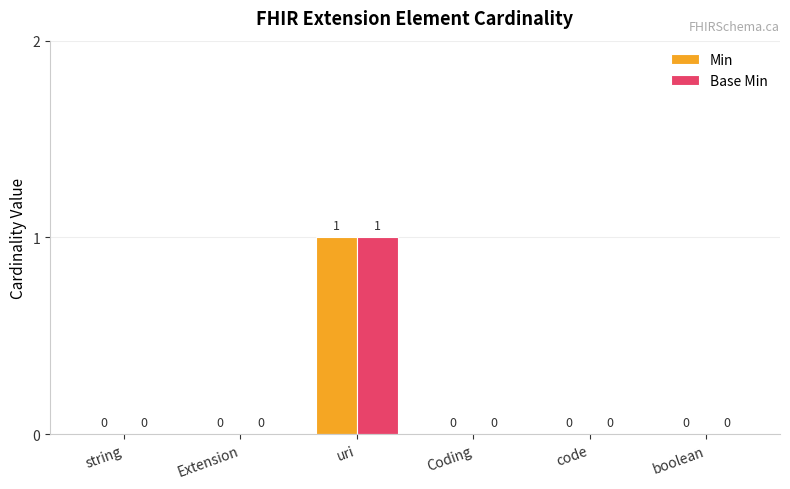

How many Min values are between 0 and 1?

6